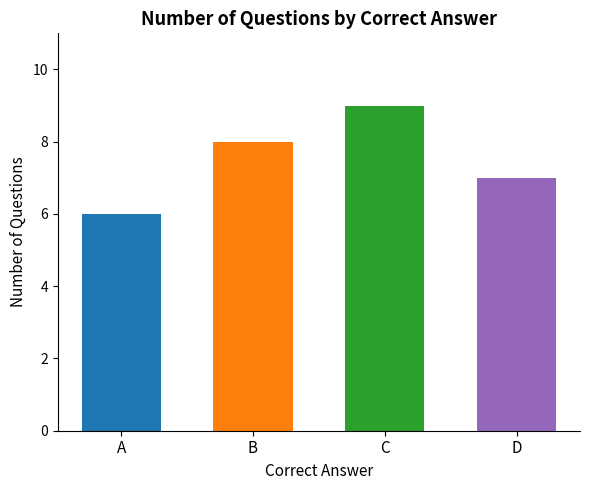

Which has a higher value, B or D?

B